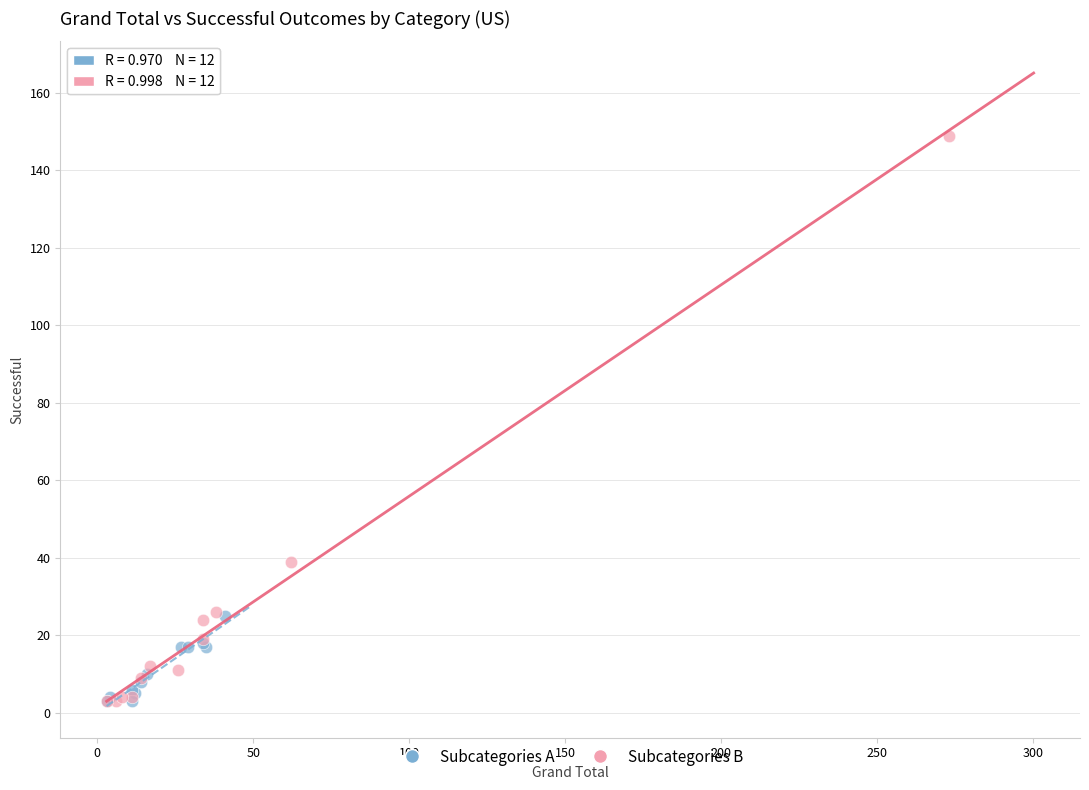

Which series has the largest Y range (max minus min)?

Subcategories B